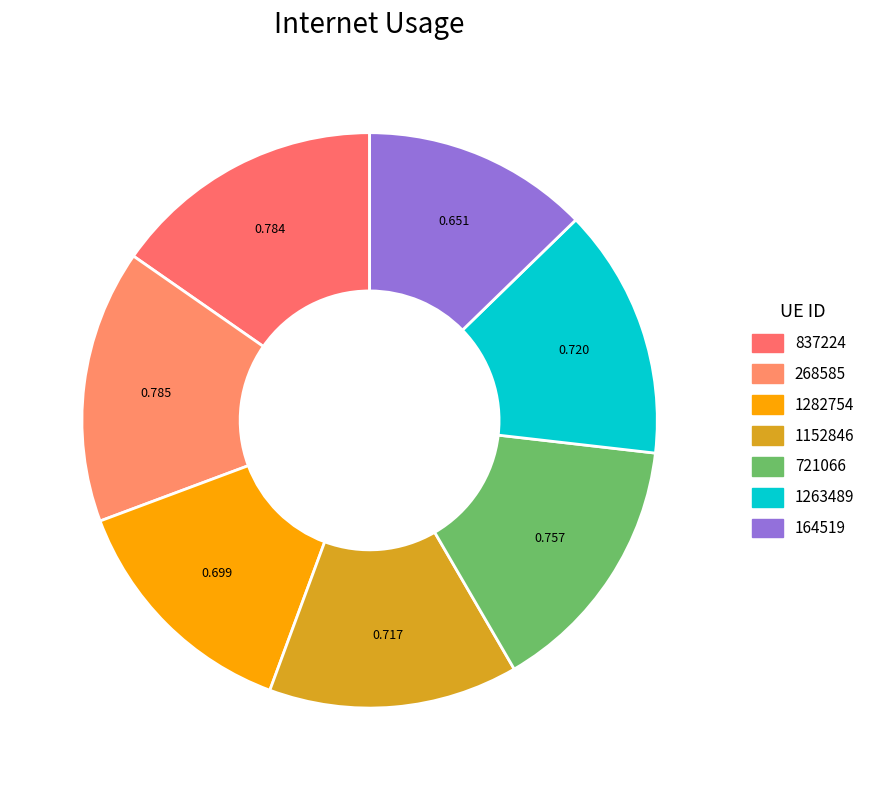

True or false: 268585 accounts for 15% of the total.

True